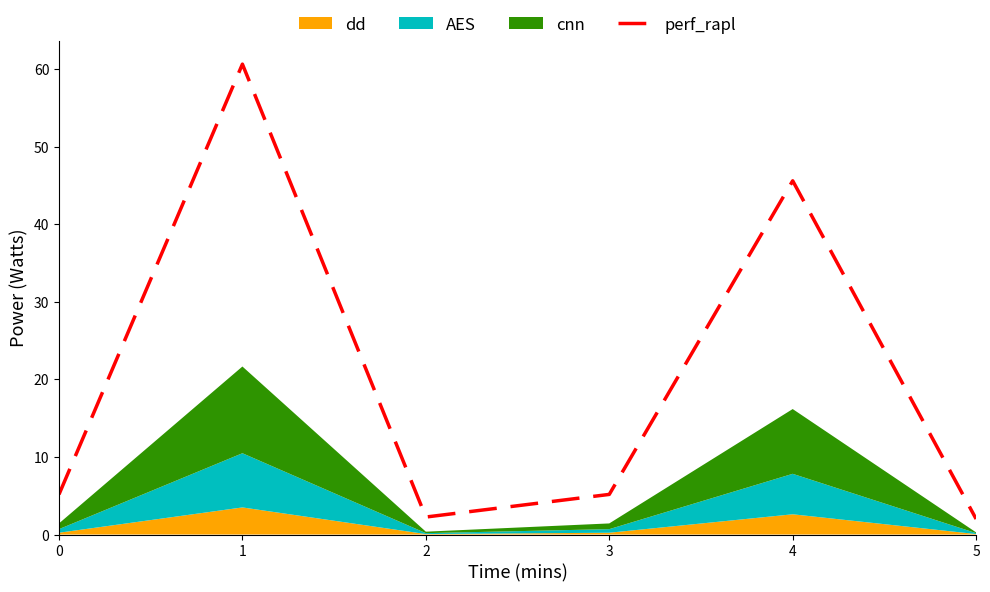

At which label is perf_rapl closest to 31?

4